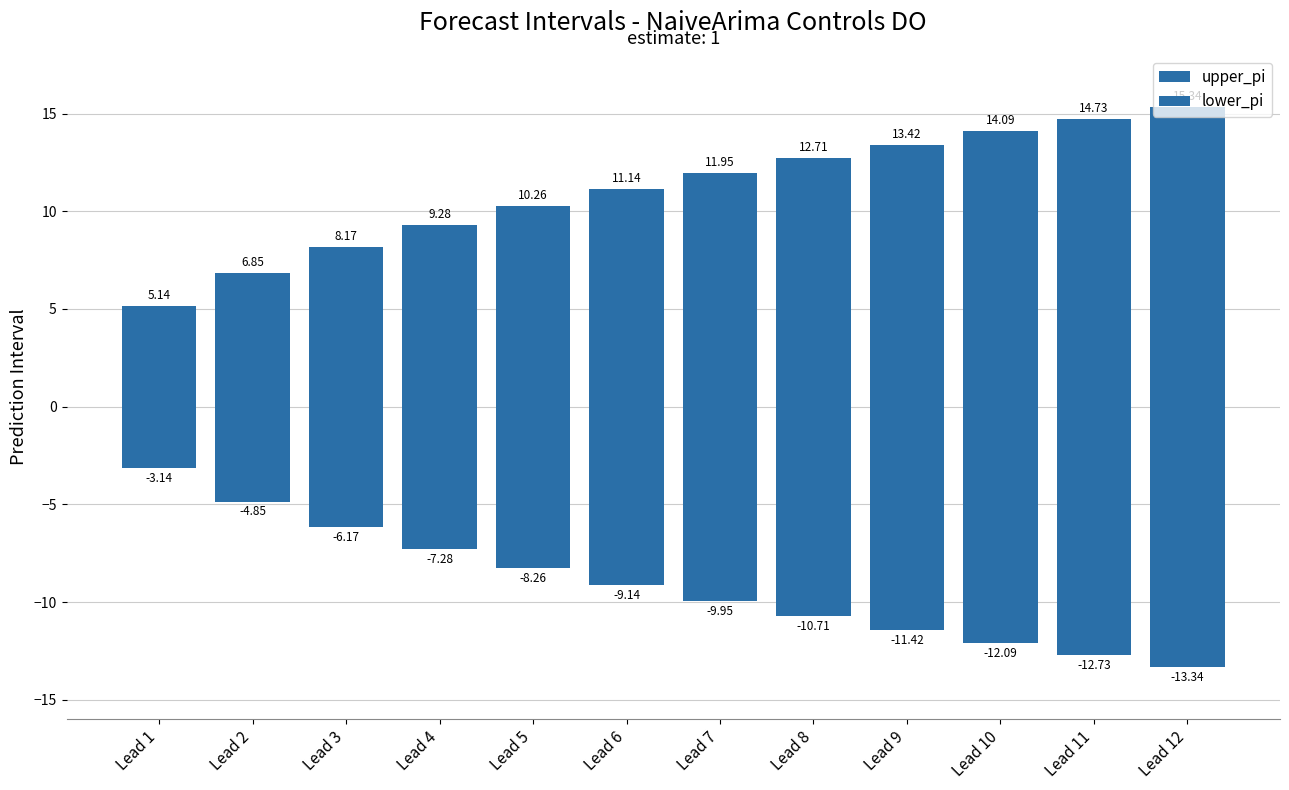

Which series changed the most between Lead 2 and Lead 10?

upper_pi